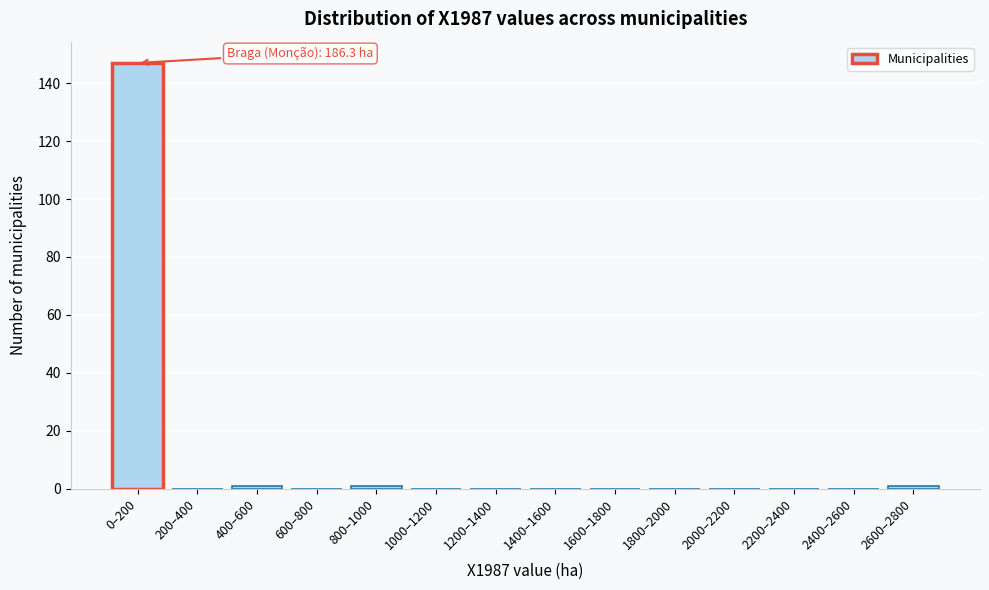

Reading left to right, transcribe all the data shown in this chart.

0–200=147	200–400=0	400–600=1	600–800=0	800–1000=1	1000–1200=0	1200–1400=0	1400–1600=0	1600–1800=0	1800–2000=0	2000–2200=0	2200–2400=0	2400–2600=0	2600–2800=1